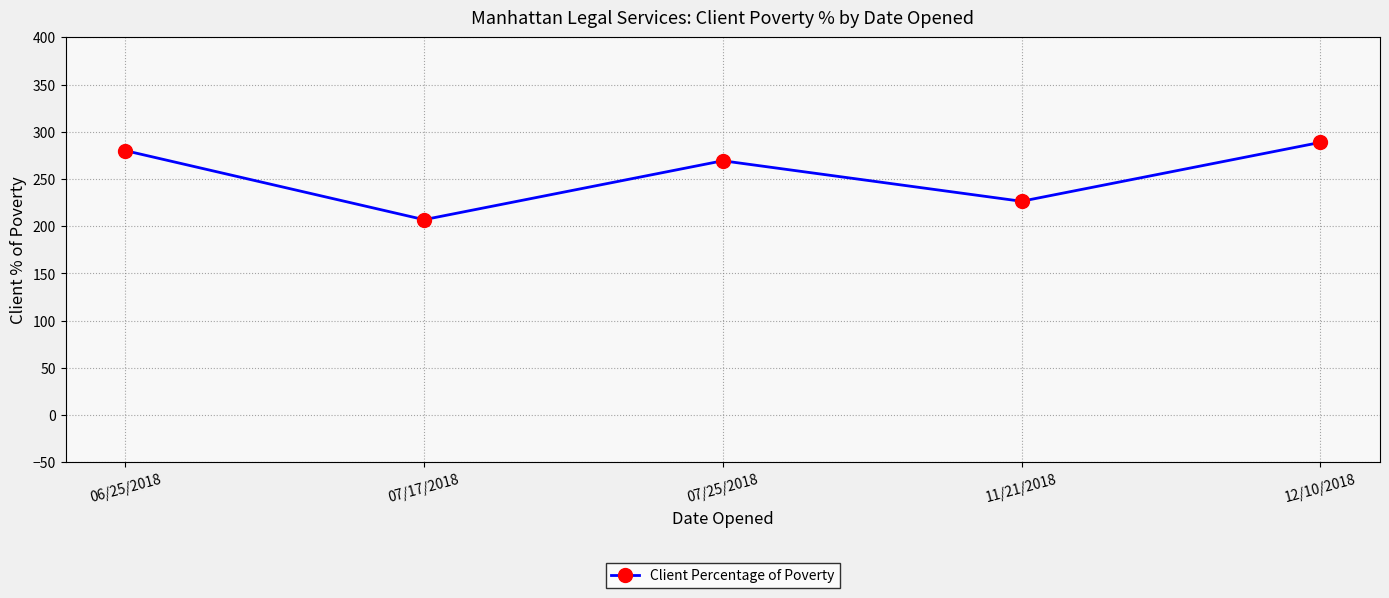

Rank the categories by value from lowest to highest.

07/17/2018, 11/21/2018, 07/25/2018, 06/25/2018, 12/10/2018